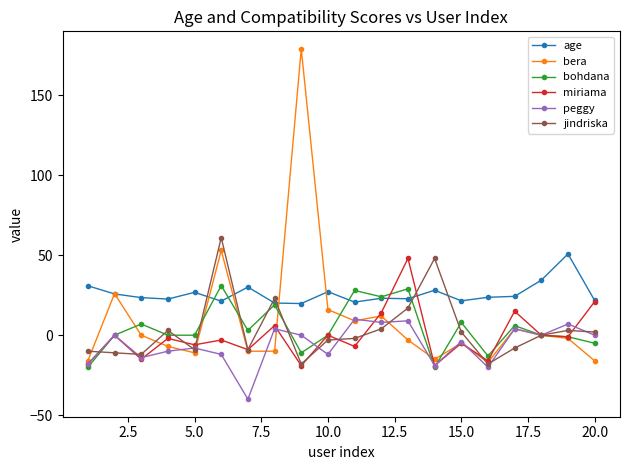

Which series has the largest total across all categories?

age